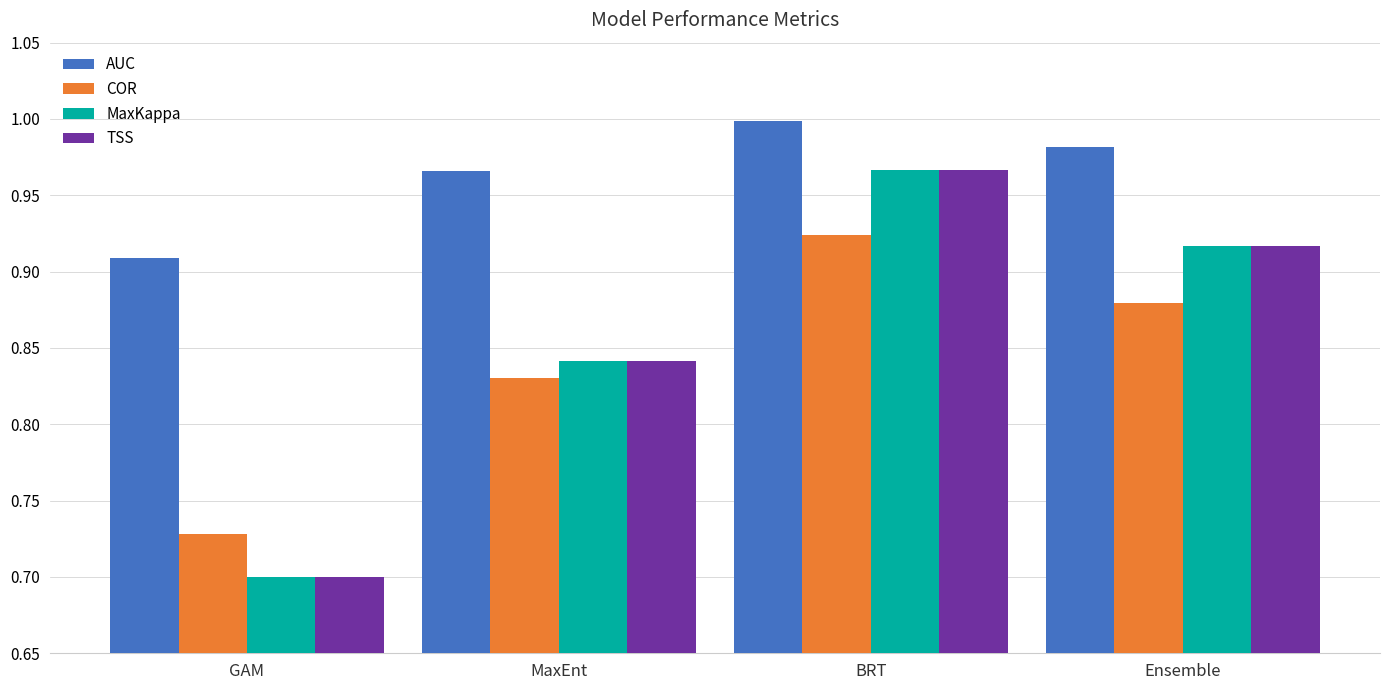

Which label corresponds to the largest value in the chart?

BRT